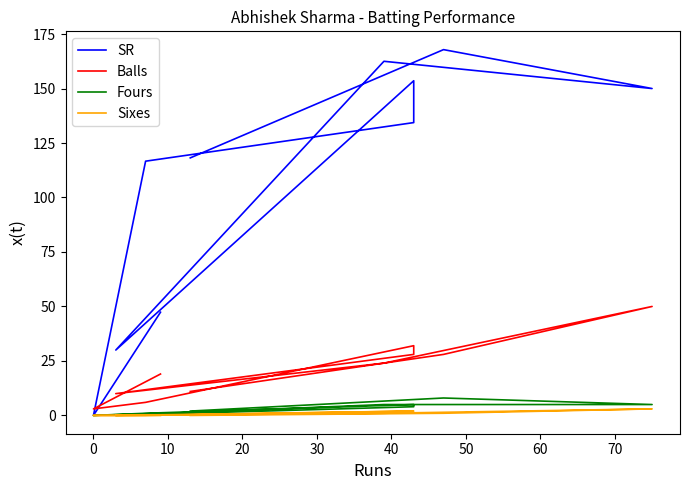

Which series has the largest range (max minus min)?

SR